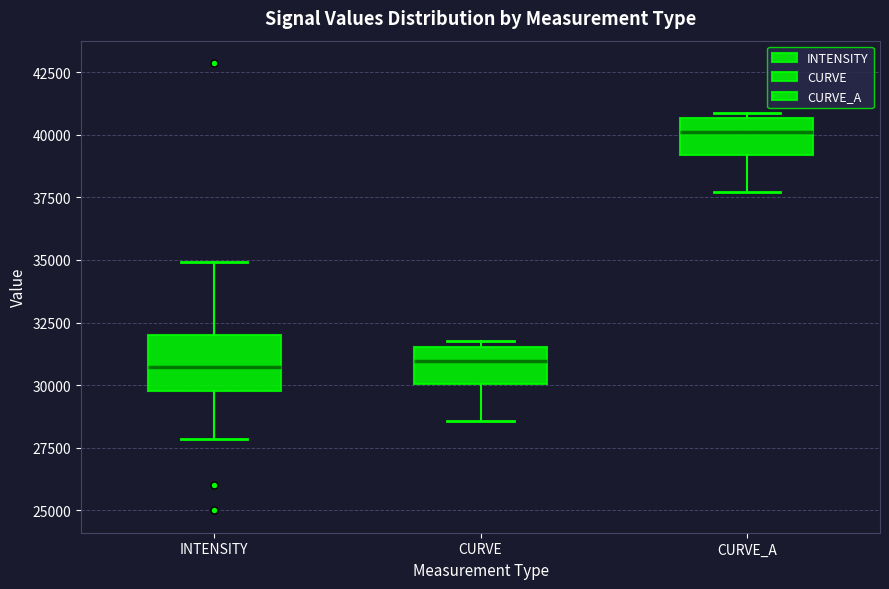

Reading left to right, transcribe this box plot: for each box, give where its median line is, the range the box spans, and where its two whiskers end, as read against the y-axis. The values are not printed on the chart, so give them approximately, as read against the axis.

INTENSITY: median 30500, box 30000 to 32000, whiskers 28000 to 35000
CURVE: median 31000, box 30000 to 31500, whiskers 28500 to 32000
CURVE_A: median 40000, box 39000 to 40500, whiskers 37500 to 41000